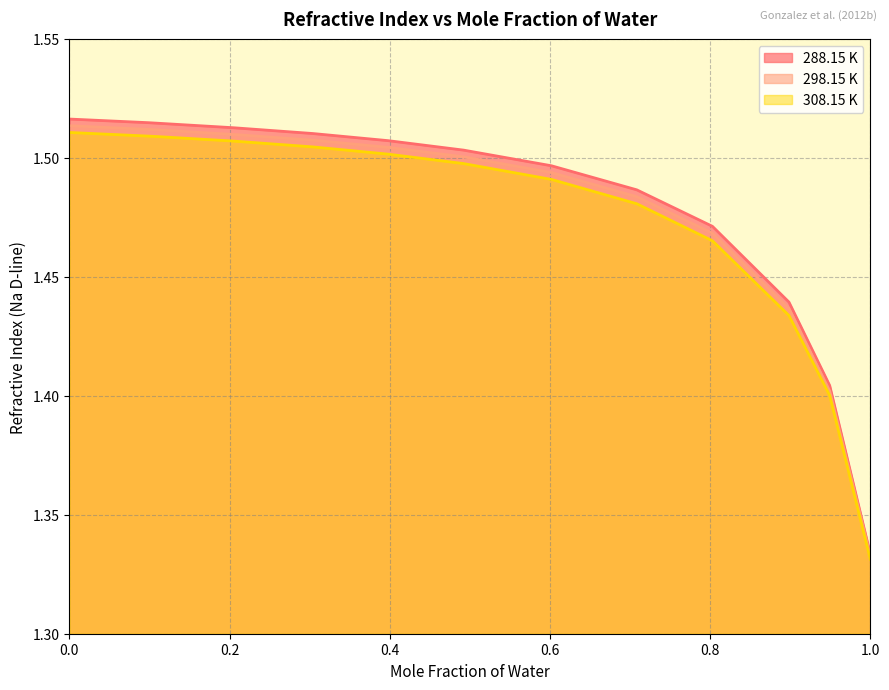

What position from the left is 1.0?

13